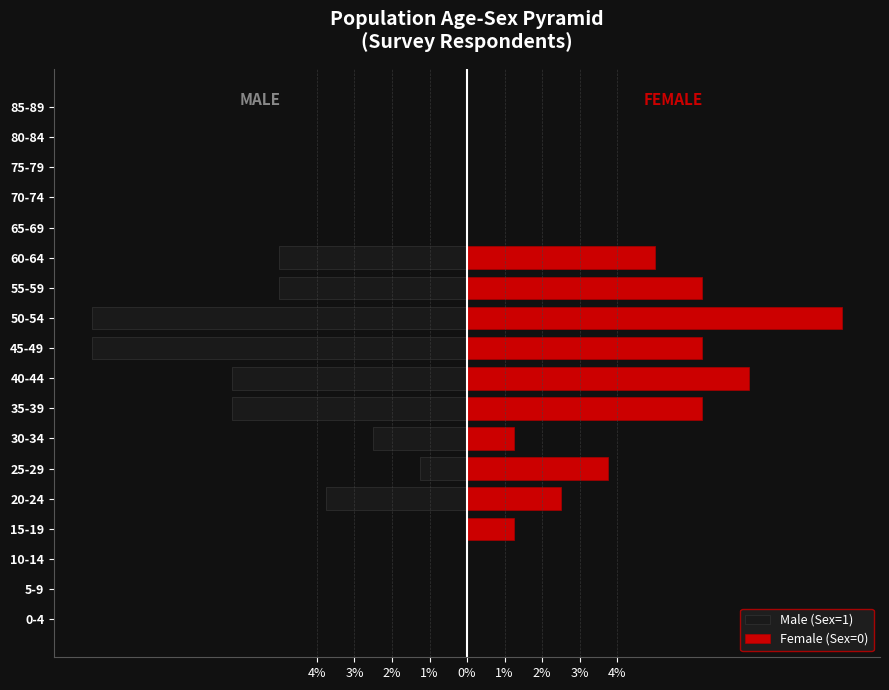

Between 55-59 and 65-69, which series saw the biggest shift?

Female (Sex=0)